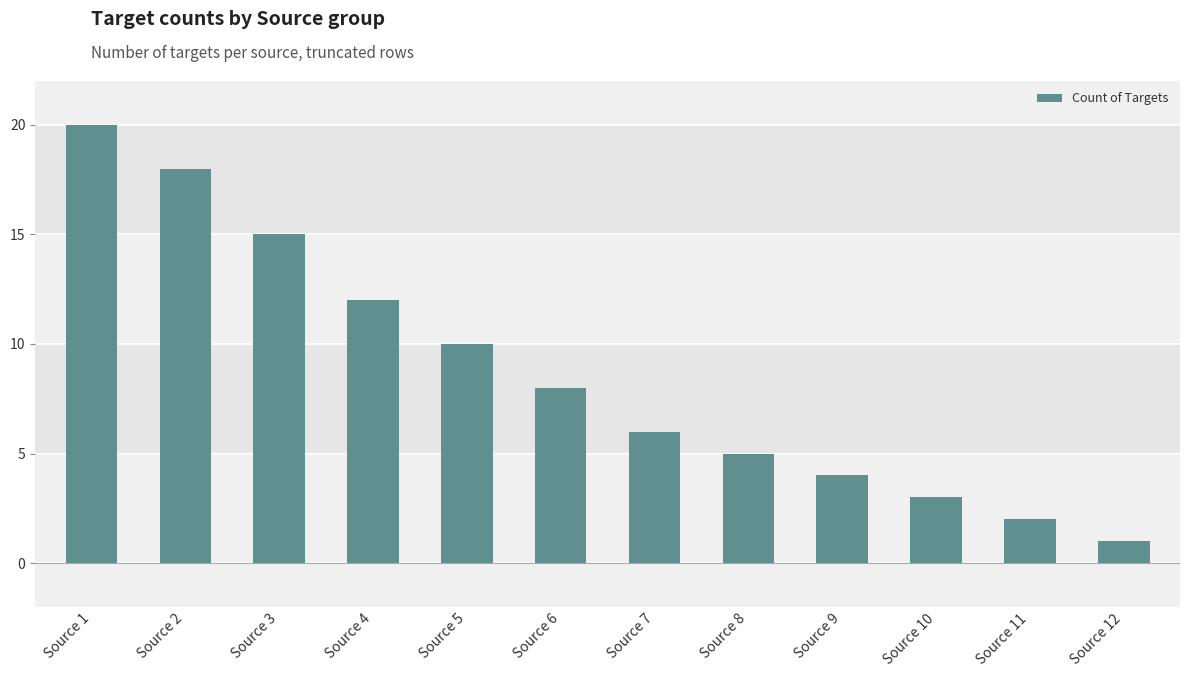

Approximately how many times larger is the value at Source 11 compared to Source 1?

0.1